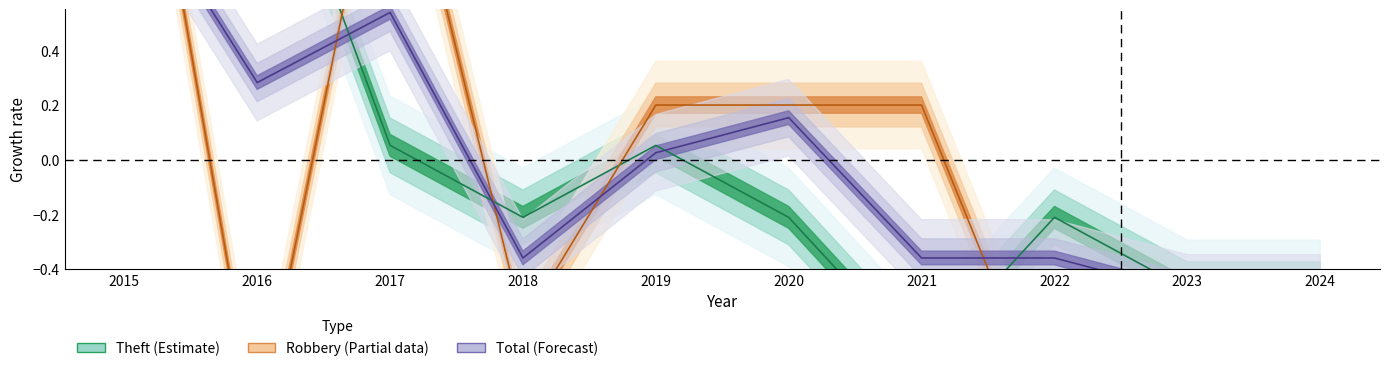

True or false: Total has more than 1 points higher than both neighbors.

True